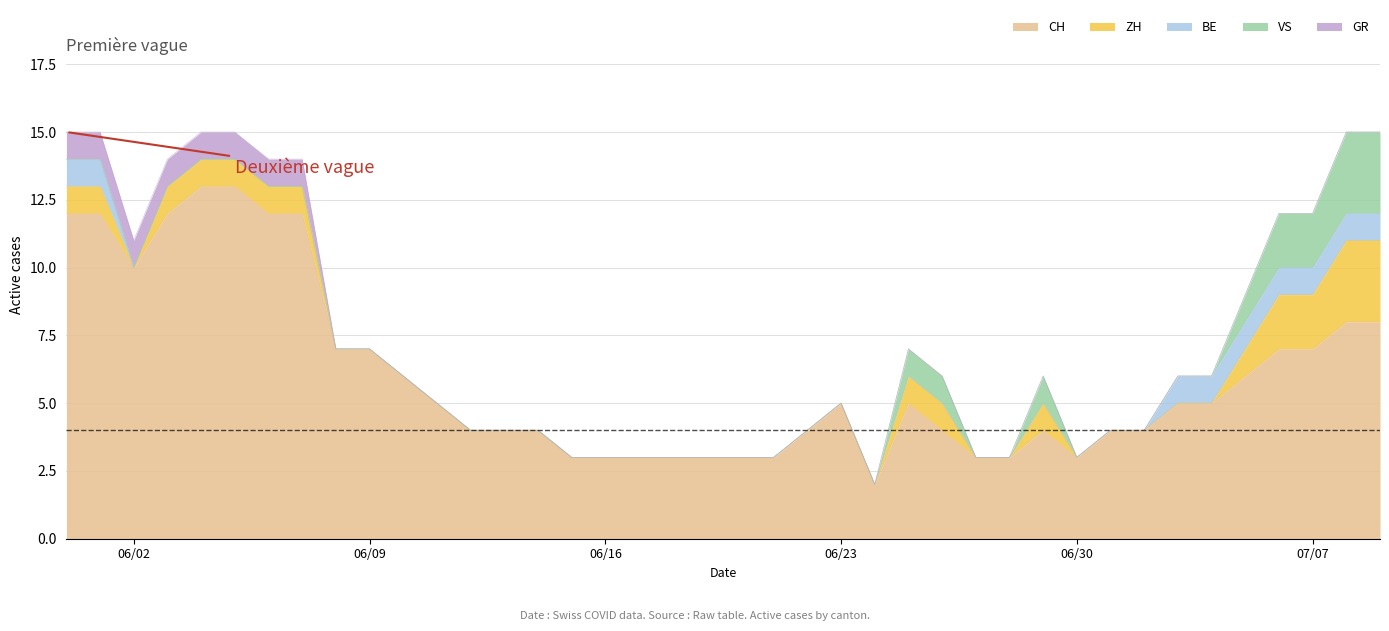

What is the spread (max minus min) of values at 22?

4